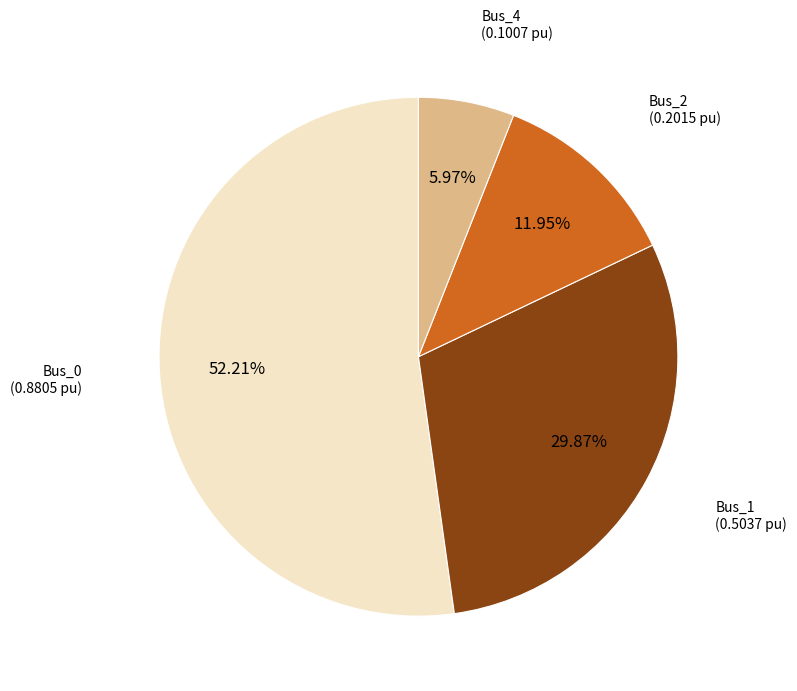

How many slices are in this pie chart?

4